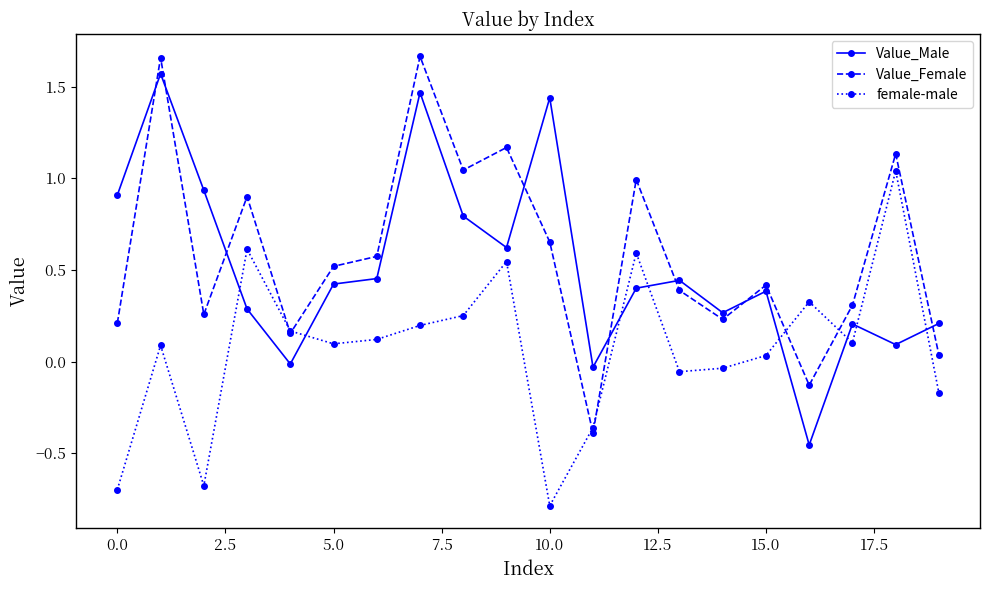

At how many categories does at least one series exceed 0?

19